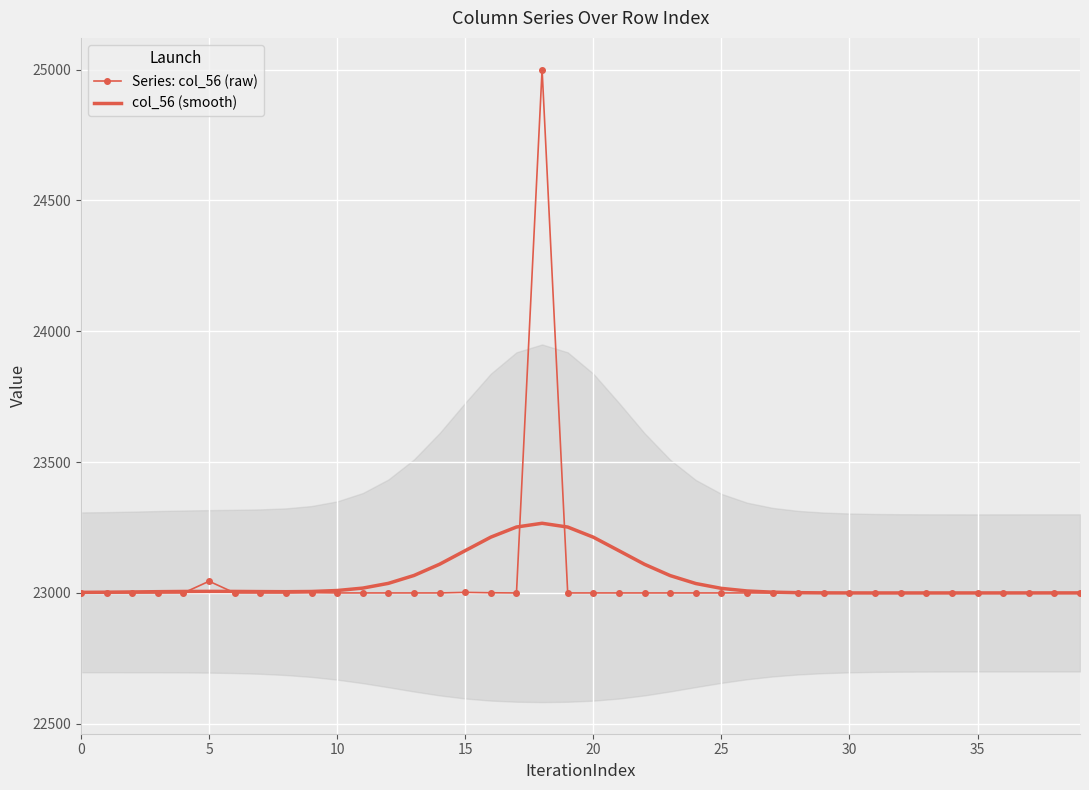

What is the greatest value displayed?

25000.0